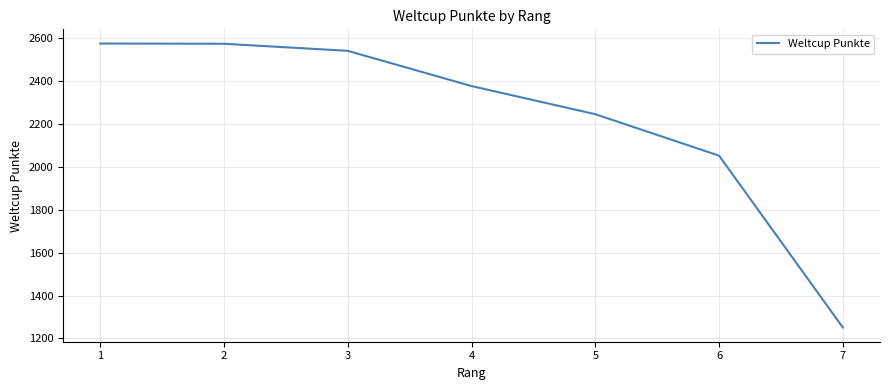

The chart shows a value of 952 at 5. True or false?

False